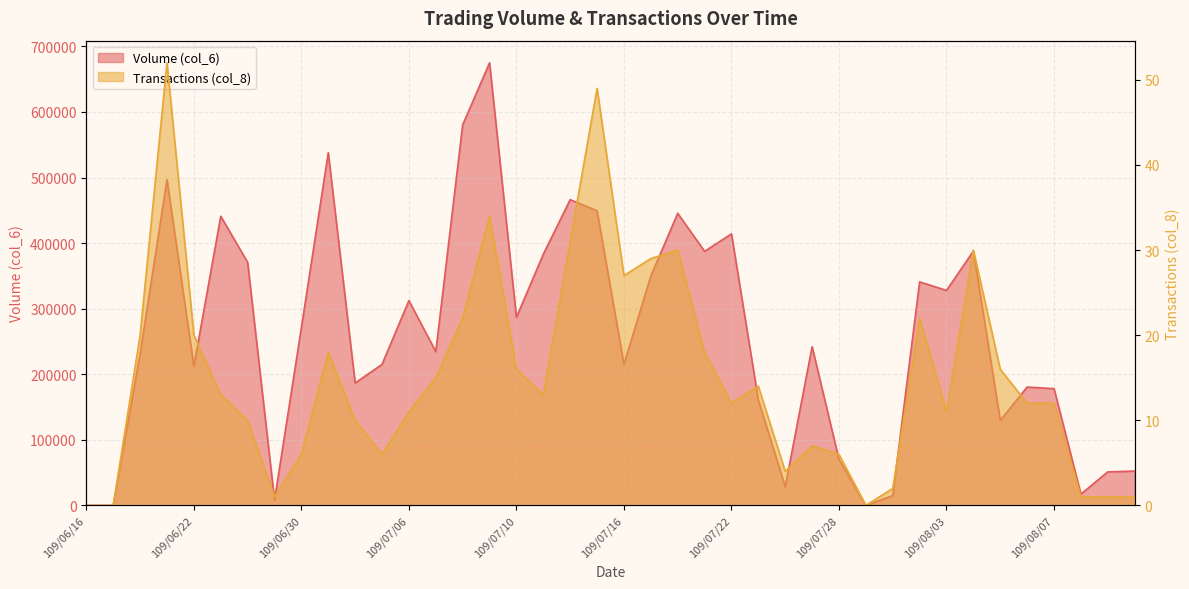

Is it true that Transactions (col_8) equals 25 at 109/07/29?

False